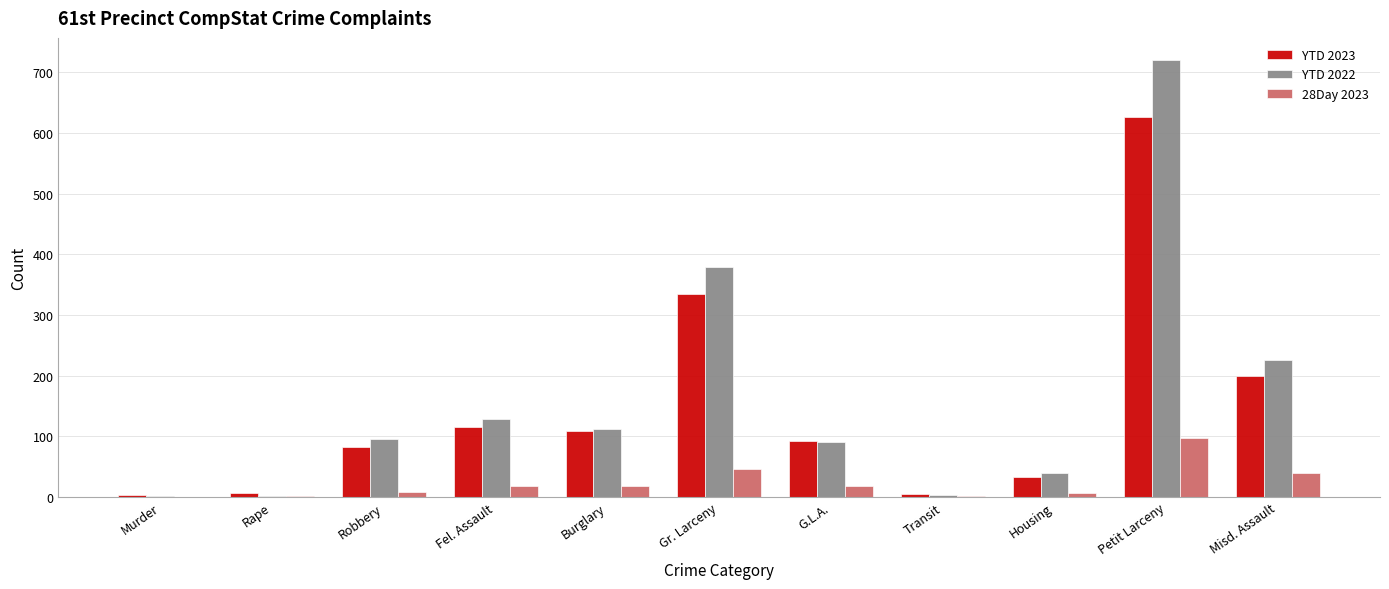

Are the bars grouped side by side (vs. stacked)?

Yes